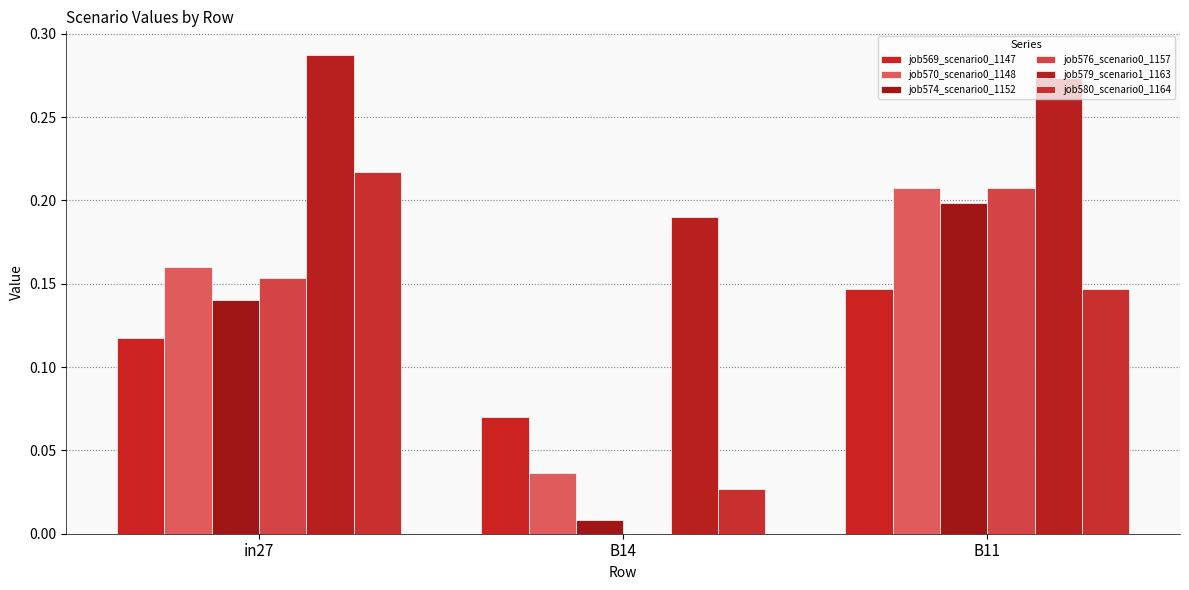

What is the approximate value of job580_scenario0_1164 at B11?

0.1